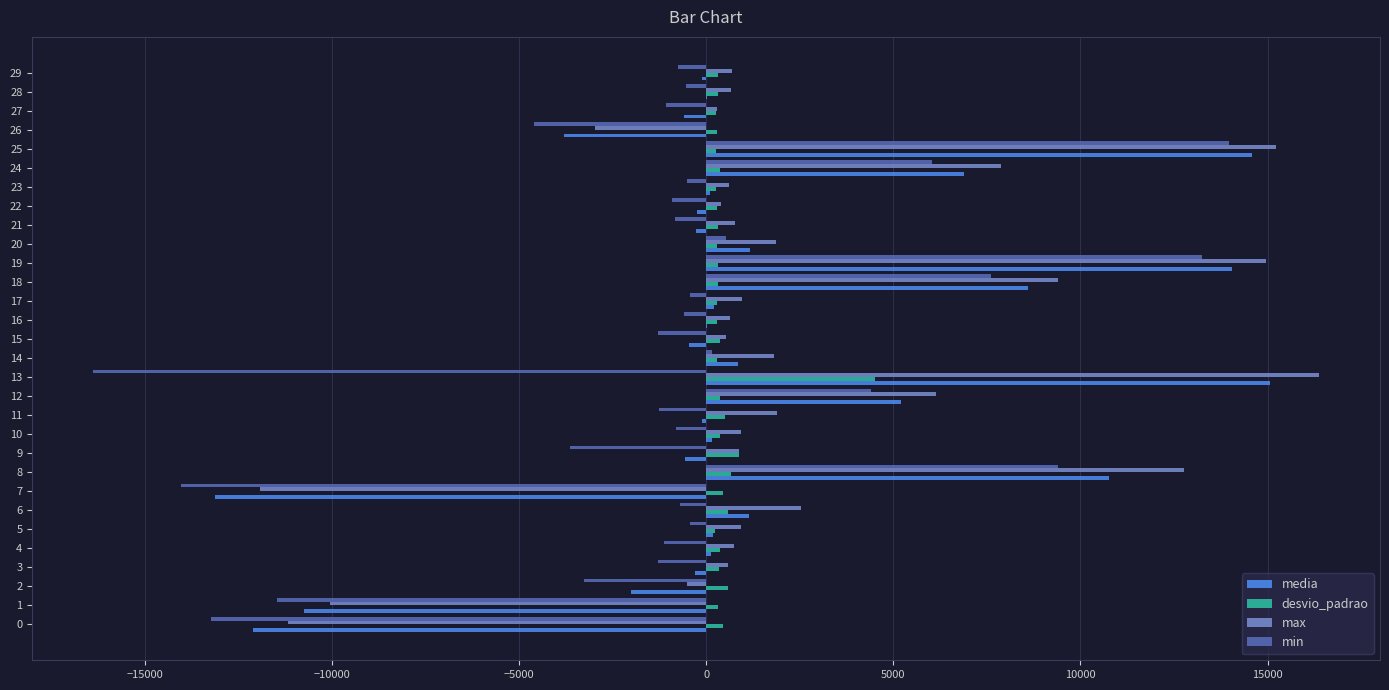

Which series changed the most between 7 and 26?

min